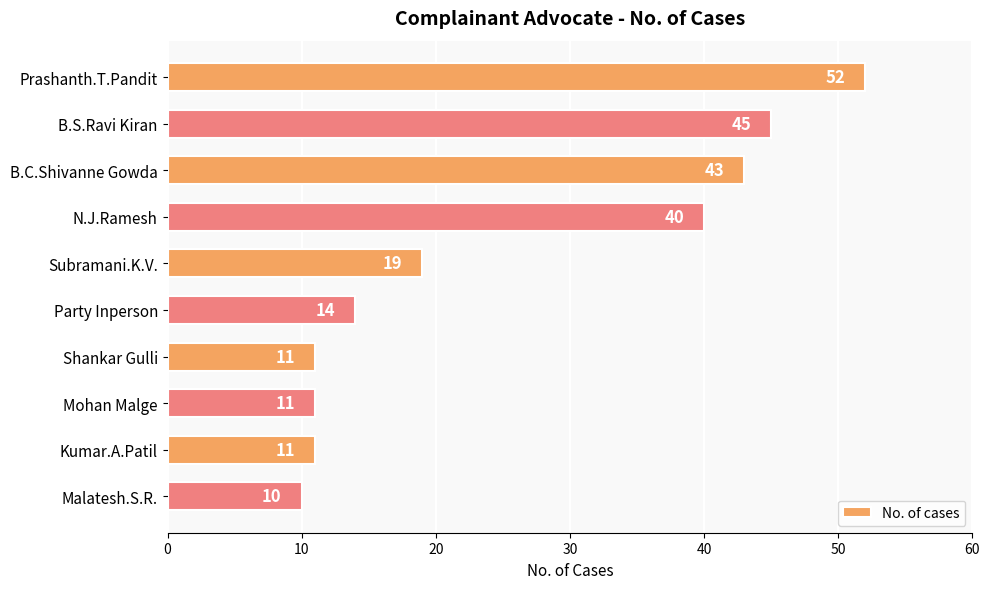

True or false: the data shows 60 at B.C.Shivanne Gowda.

False